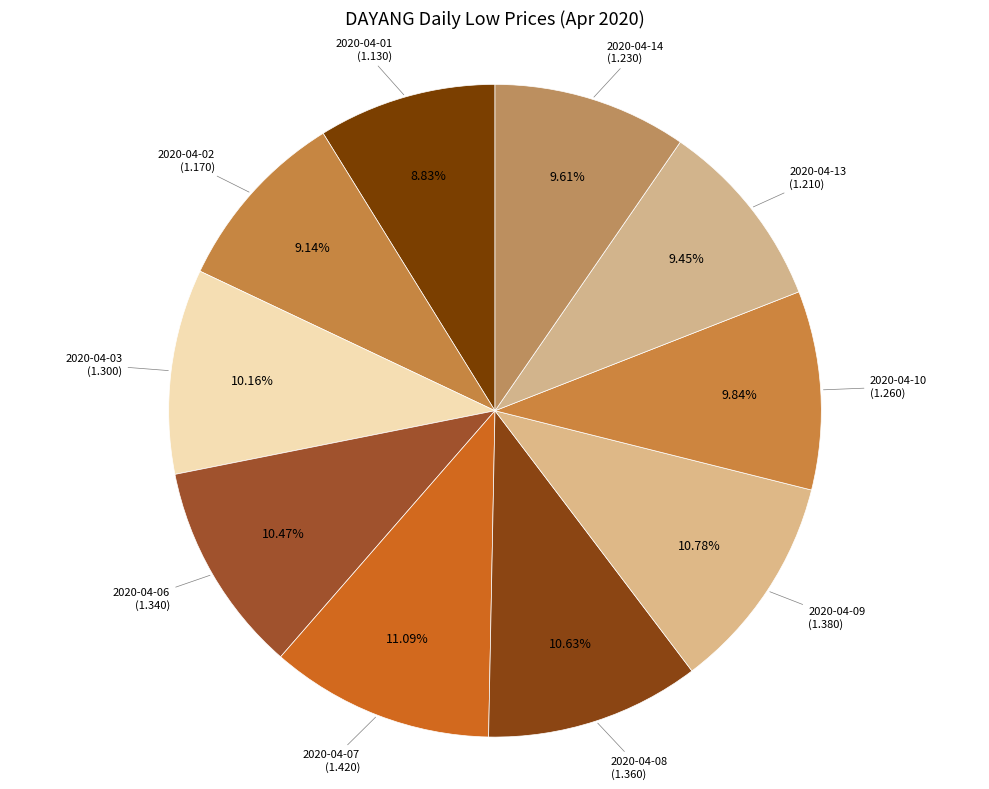

Which category has the smallest portion of the pie?

2020-04-01